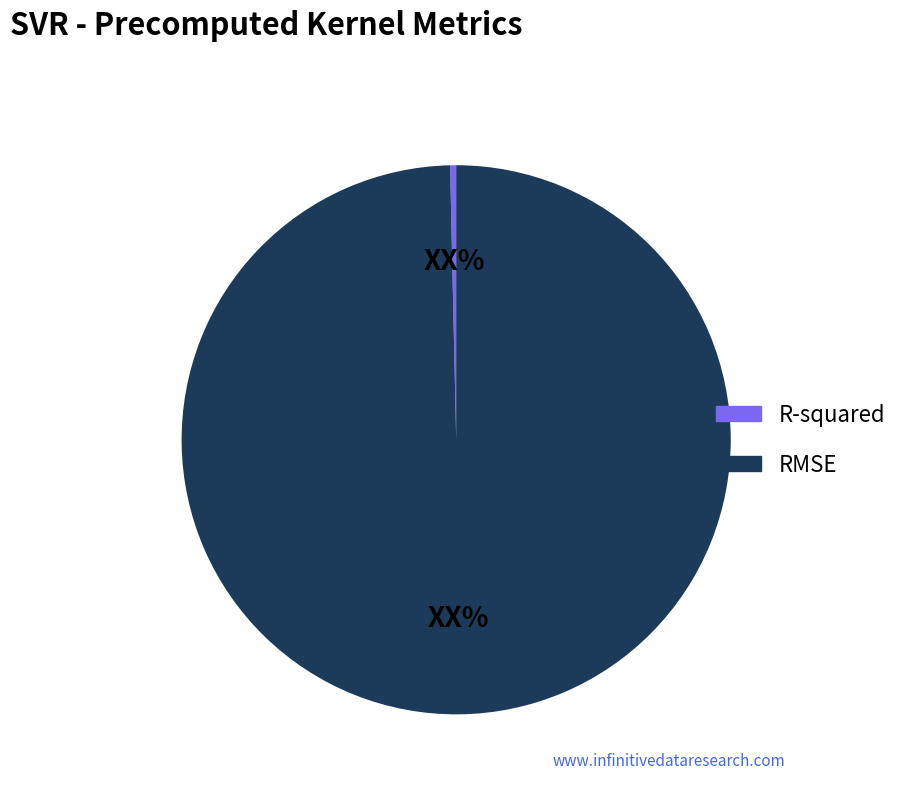

Is the sum of RMSE and R-squared greater than half?

Yes